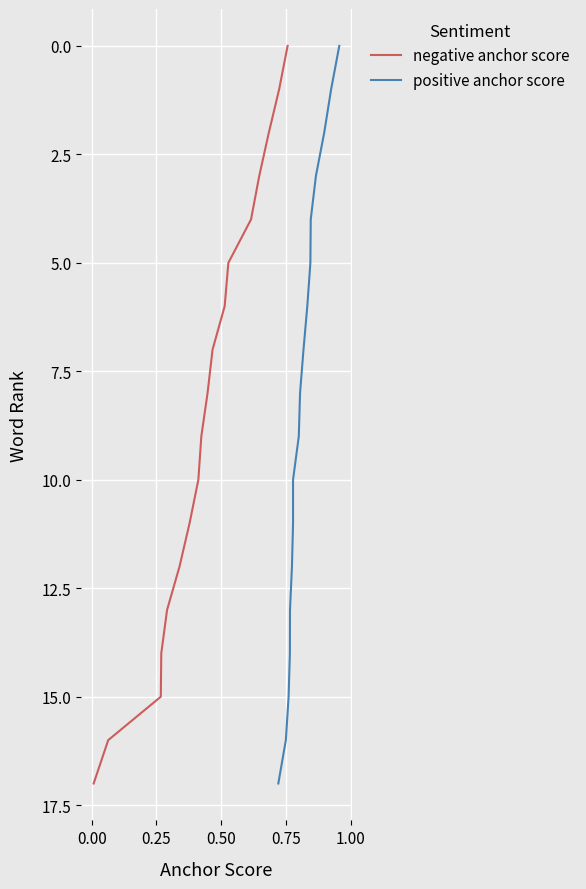

True or false: positive anchor score has more than 0 points higher than both neighbors.

False